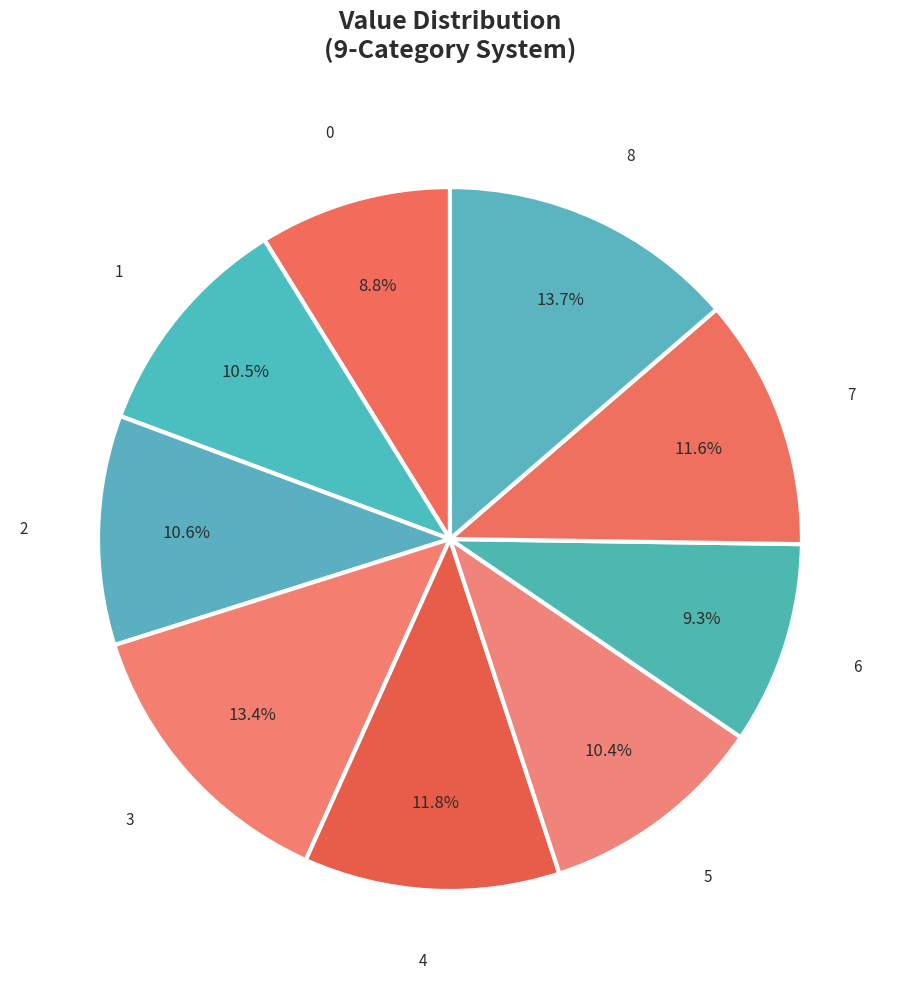

How much of the chart is everything except 5?

89.6%